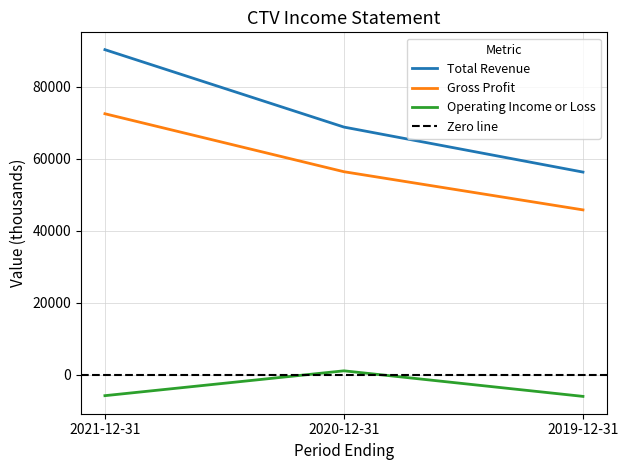

What is the label of the 3rd point from the left?

2019-12-31